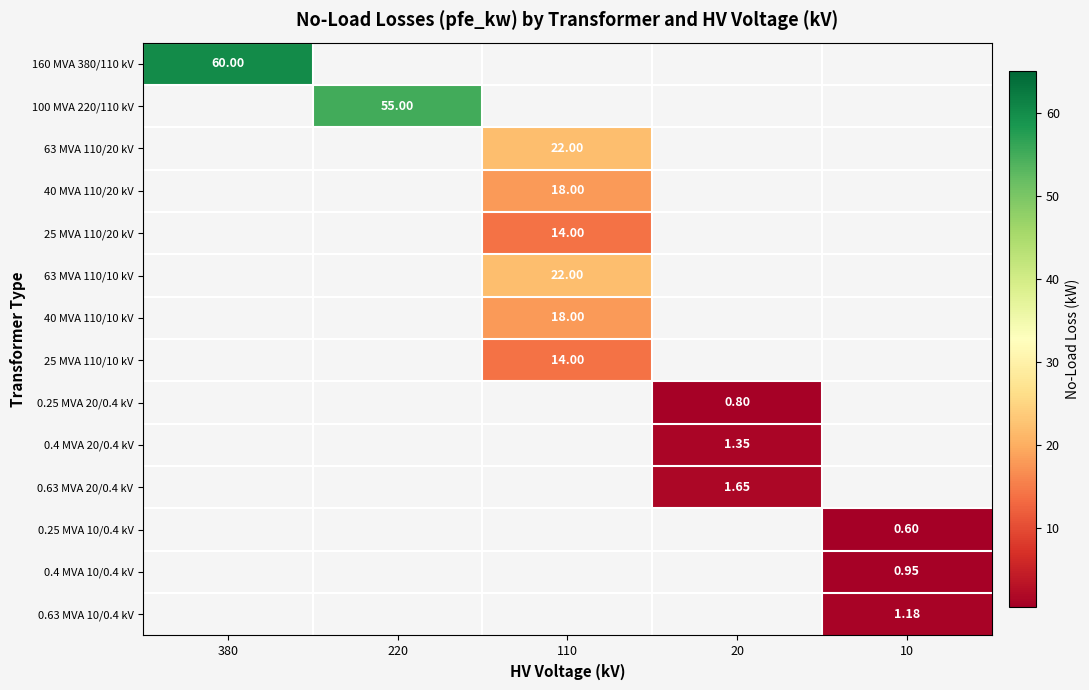

List the series in order of their peak value, highest first.

160 MVA 380/110 kV, 100 MVA 220/110 kV, 63 MVA 110/20 kV, 63 MVA 110/10 kV, 40 MVA 110/20 kV, 40 MVA 110/10 kV, 25 MVA 110/20 kV, 25 MVA 110/10 kV, 0.63 MVA 20/0.4 kV, 0.4 MVA 20/0.4 kV, 0.63 MVA 10/0.4 kV, 0.4 MVA 10/0.4 kV, 0.25 MVA 20/0.4 kV, 0.25 MVA 10/0.4 kV